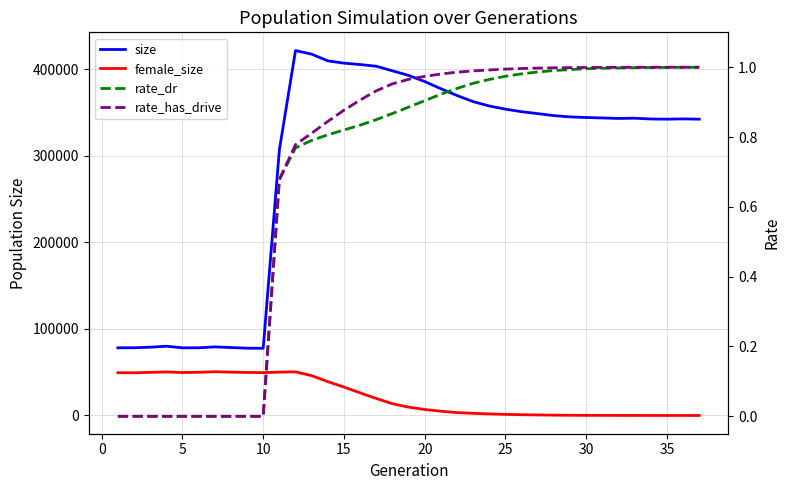

Reading right to left, extract all data points from this chart.

size: 342565.0	342909.0	342569.0	342778.0	343671.0	343410.0	343987.0	344495.0	345211.0	346670.0	348979.0	351194.0	354134.0	357790.0	362864.0	369922.0	377769.0	386050.0	393186.0	398470.0	403785.0	405711.0	407317.0	410006.0	417731.0	421871.0	306972.0	77653.0	77783.0	78572.0	79299.0	78263.0	78215.0	80071.0	78946.0	78319.0	78237.0
female_size: 0.0	4.0	10.0	22.0	33.0	71.0	107.0	168.0	249.0	384.0	604.0	874.0	1278.0	1804.0	2474.0	3321.0	4878.0	6925.0	9657.0	13576.0	19671.0	26139.0	32849.0	39111.0	46041.0	50446.0	50116.0	49540.0	49746.0	50109.0	50566.0	49935.0	49630.0	50328.0	49833.0	49343.0	49452.0
rate_dr: 1.0	1.0	1.0	1.0	1.0	1.0	1.0	1.0	1.0	1.0	1.0	1.0	1.0	1.0	1.0	0.9	0.9	0.9	0.9	0.9	0.8	0.8	0.8	0.8	0.8	0.8	0.7	0.0	0.0	0.0	0.0	0.0	0.0	0.0	0.0	0.0	0.0
rate_has_drive: 1.0	1.0	1.0	1.0	1.0	1.0	1.0	1.0	1.0	1.0	1.0	1.0	1.0	1.0	1.0	1.0	1.0	1.0	1.0	1.0	0.9	0.9	0.9	0.8	0.8	0.8	0.7	0.0	0.0	0.0	0.0	0.0	0.0	0.0	0.0	0.0	0.0